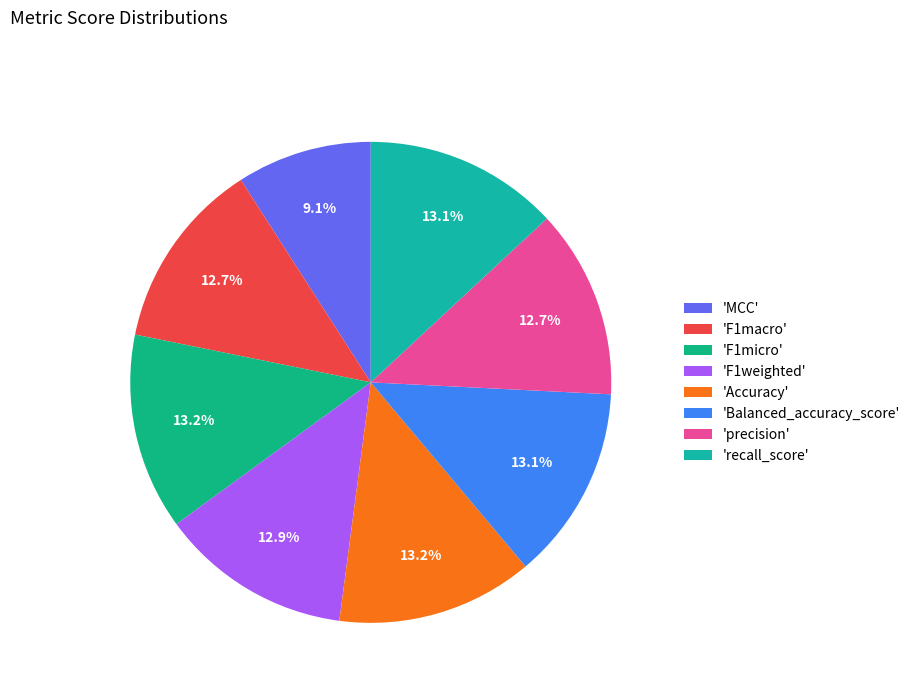

How many segments does this pie chart have?

8